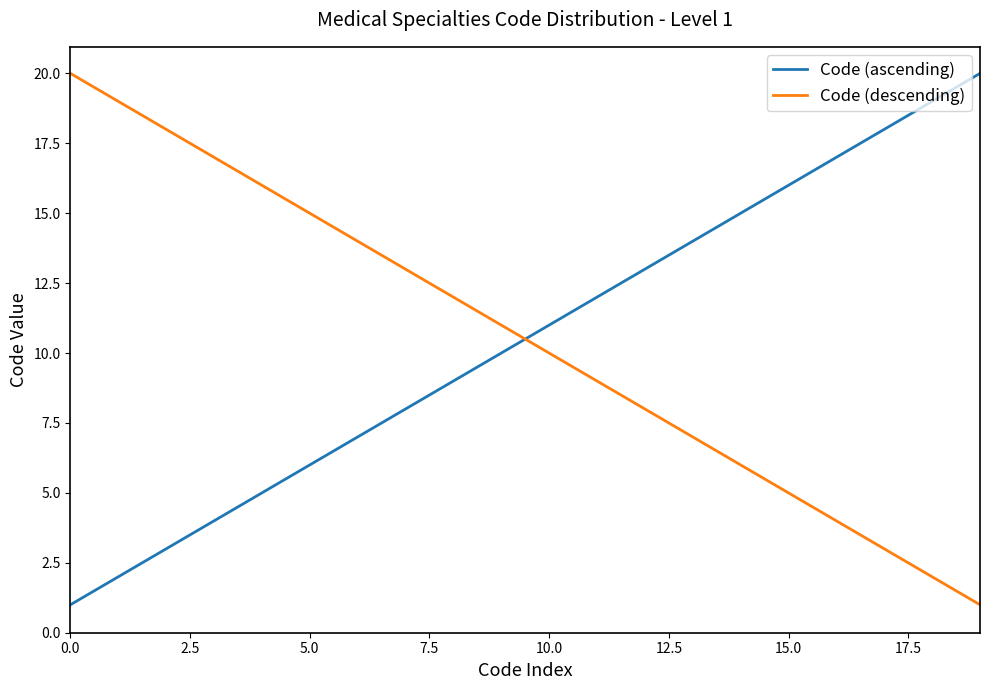

What is the lowest value of the Code (descending) series?

1